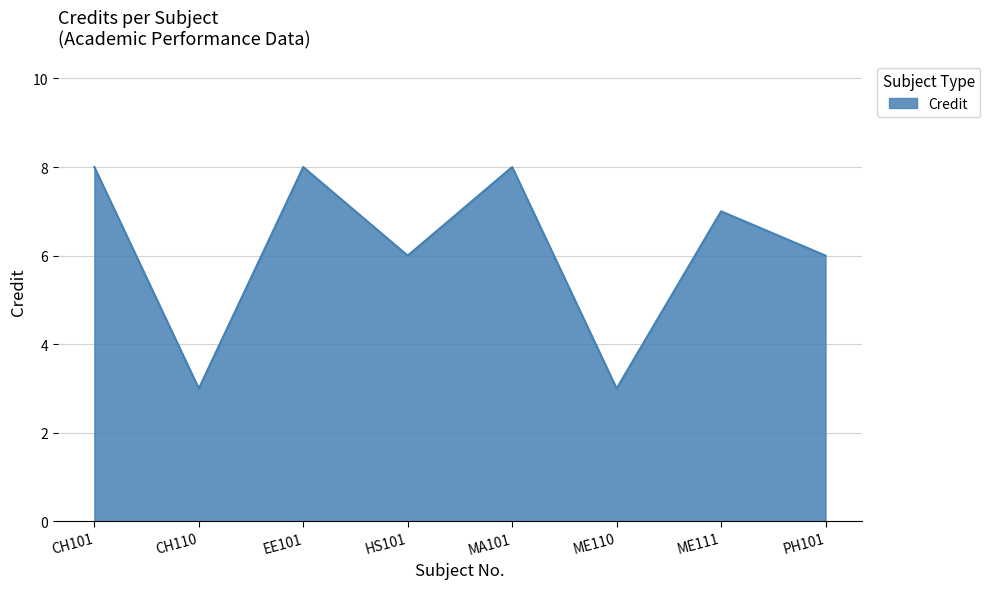

What is the smallest value displayed?

3